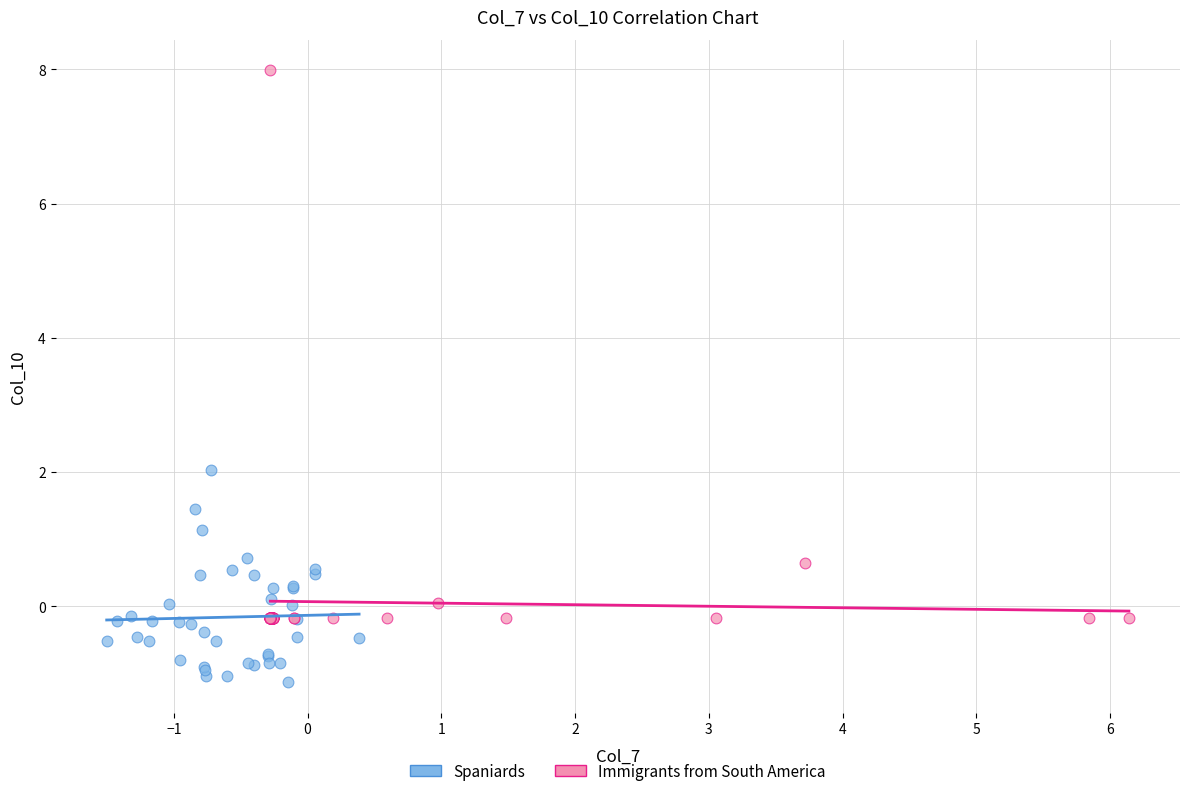

Which series has the widest spread of Y values?

Immigrants from South America